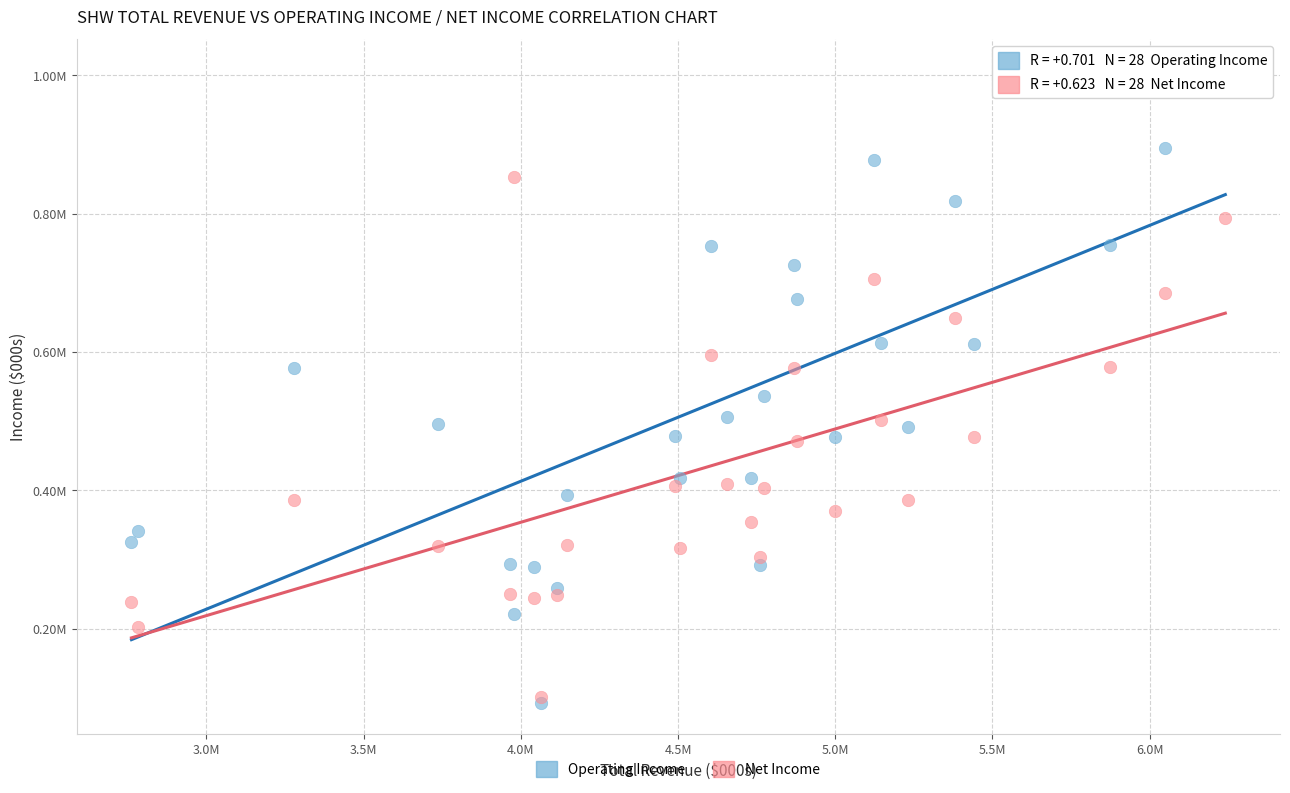

Which series reaches the maximum Y coordinate?

Operating Income